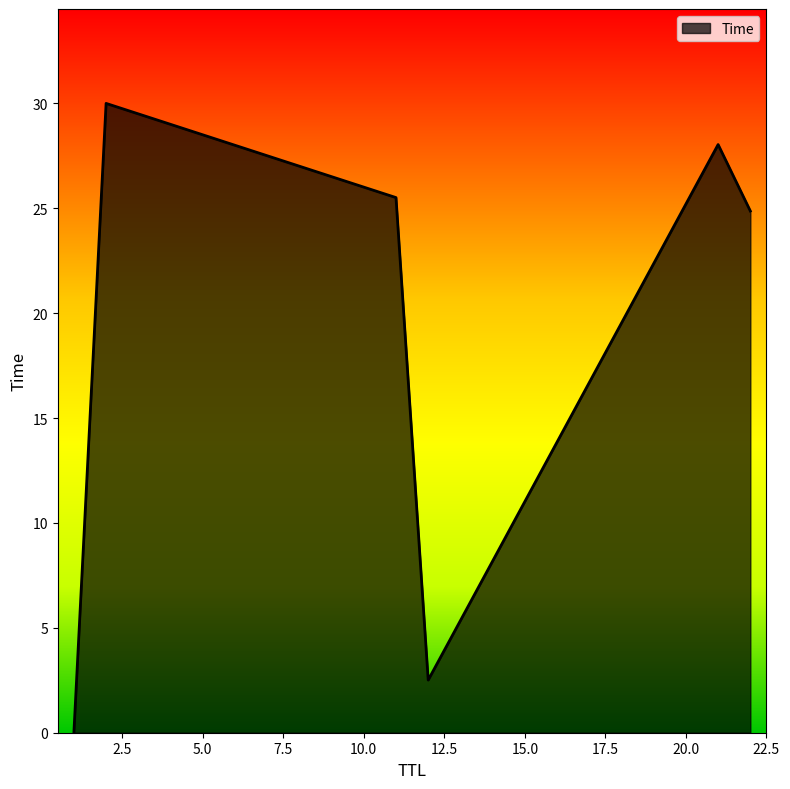

True or false: there are more than 1 points higher than both neighbors.

True